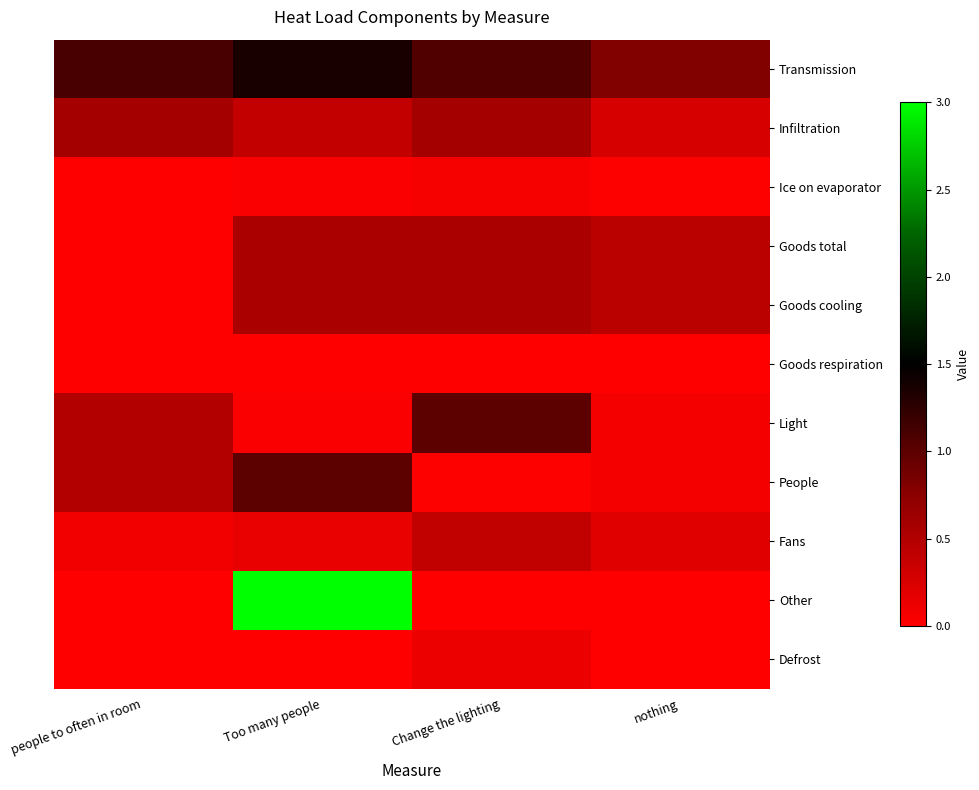

What is the spread (max minus min) of values at Change the lighting?

1.1